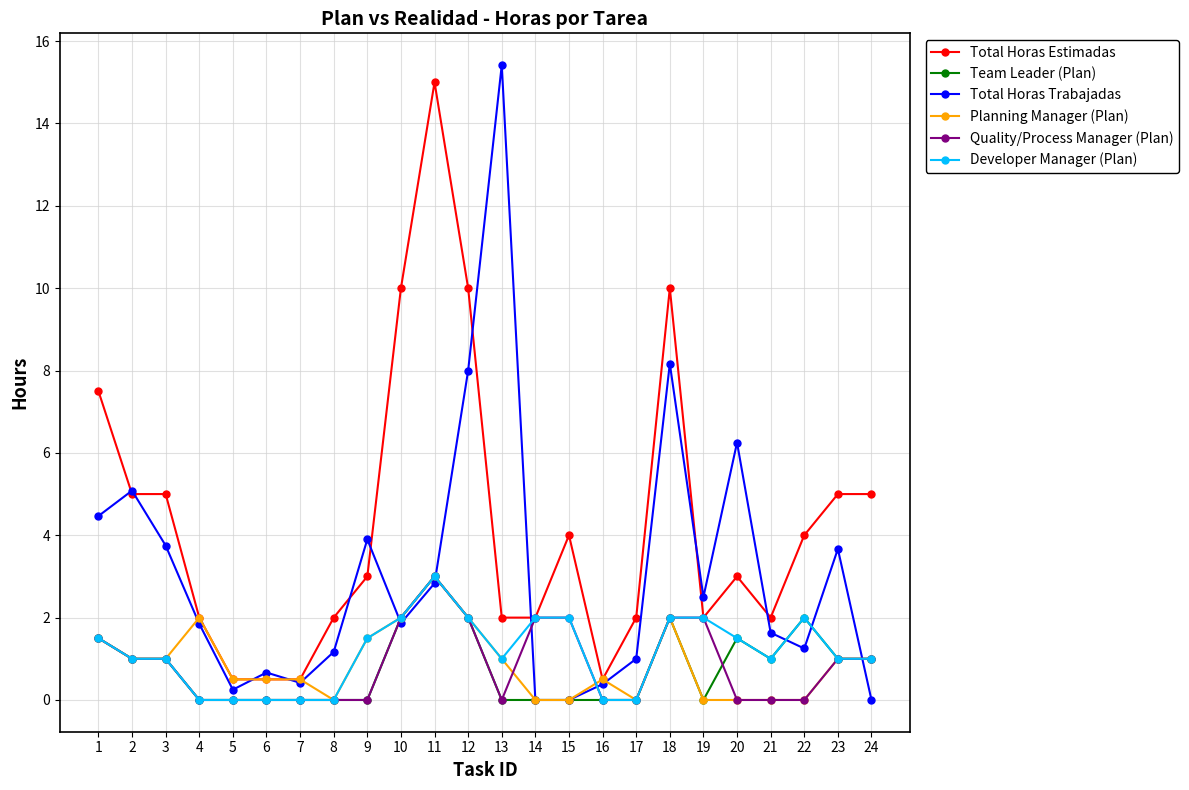

Which category has the highest value in the Total Horas Estimadas series?

11